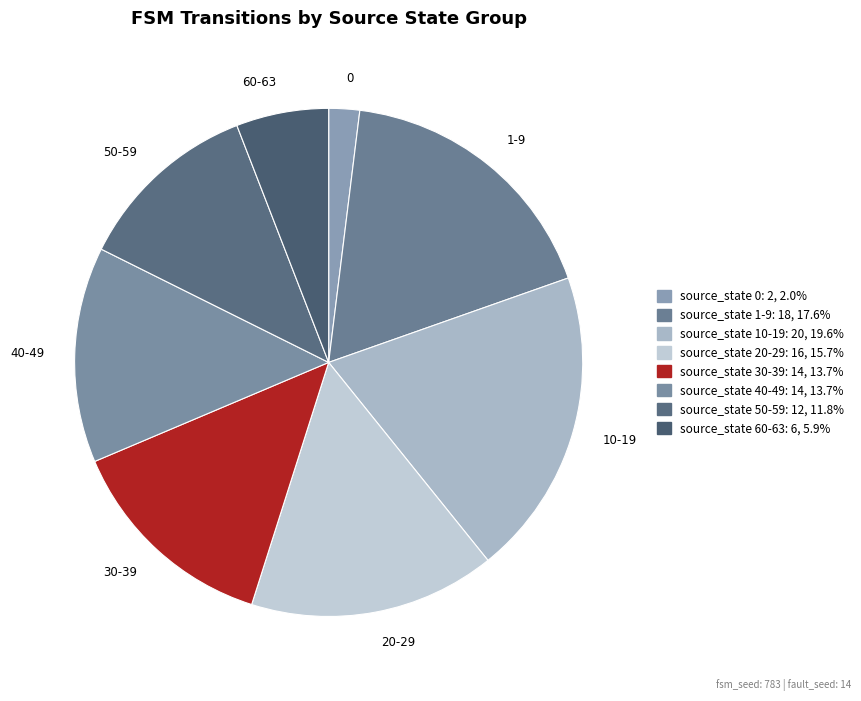

How many slices are in this pie chart?

8